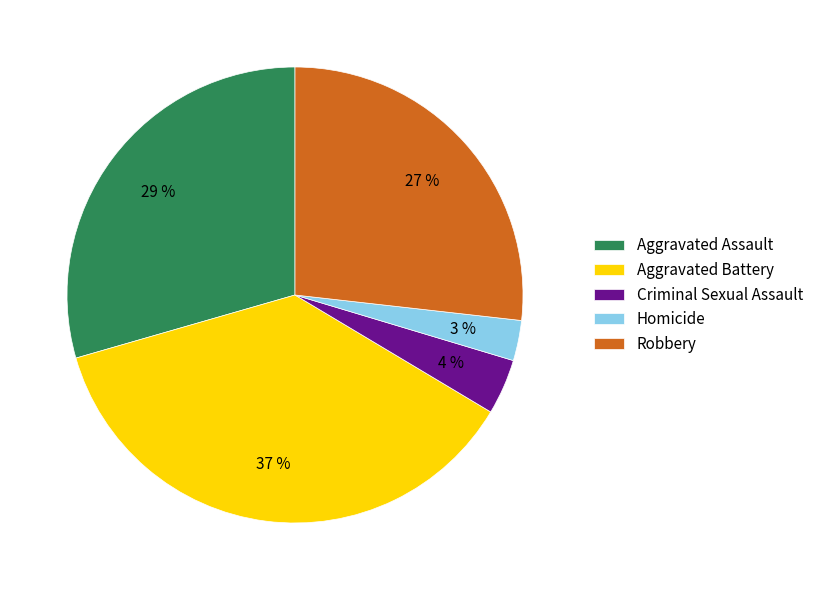

Approximately how many times larger is the value at Robbery compared to Aggravated Assault?

0.9